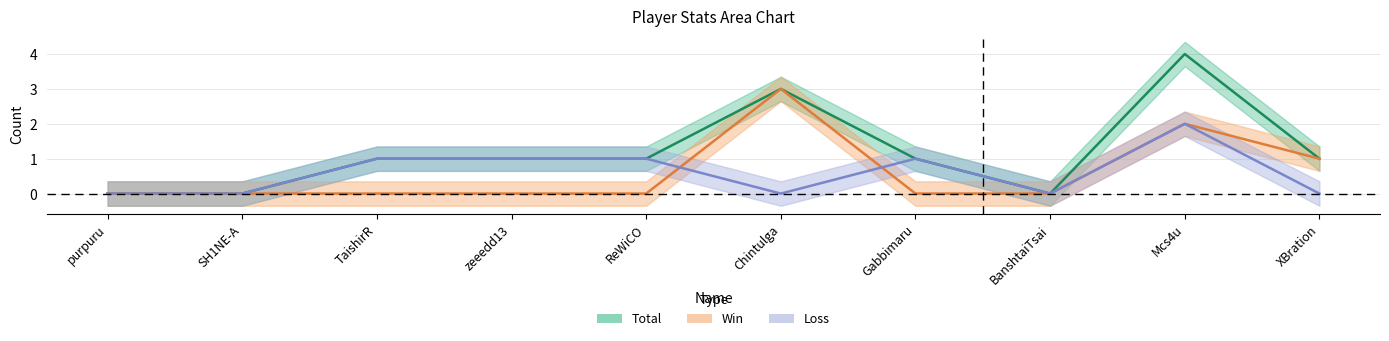

What is the value of the Total point at the 6th from the left?

3